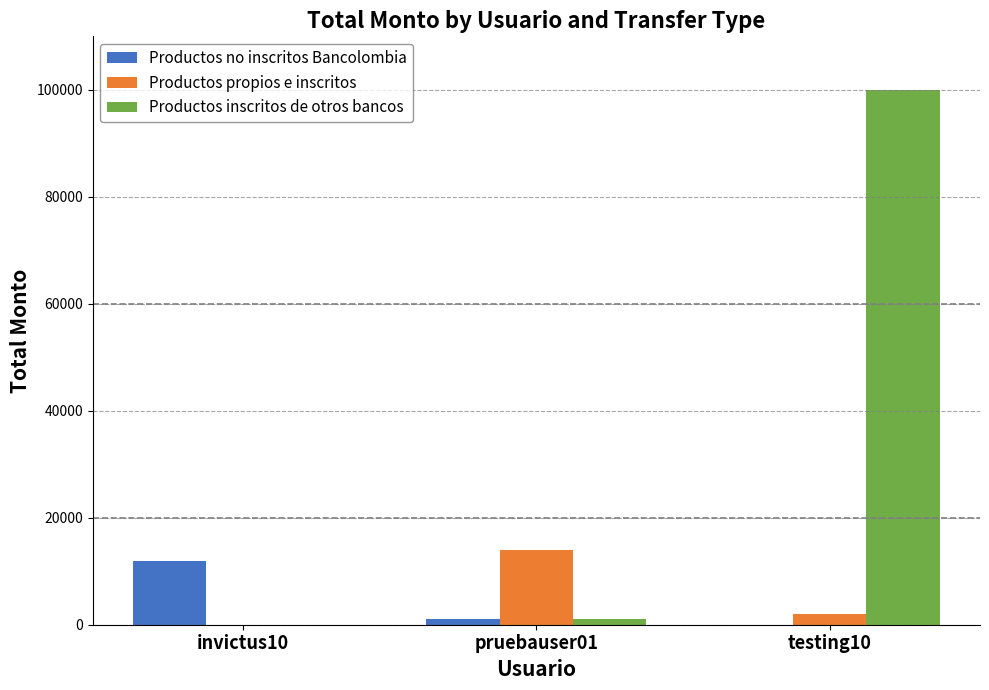

Which category has the highest value across all series?

testing10